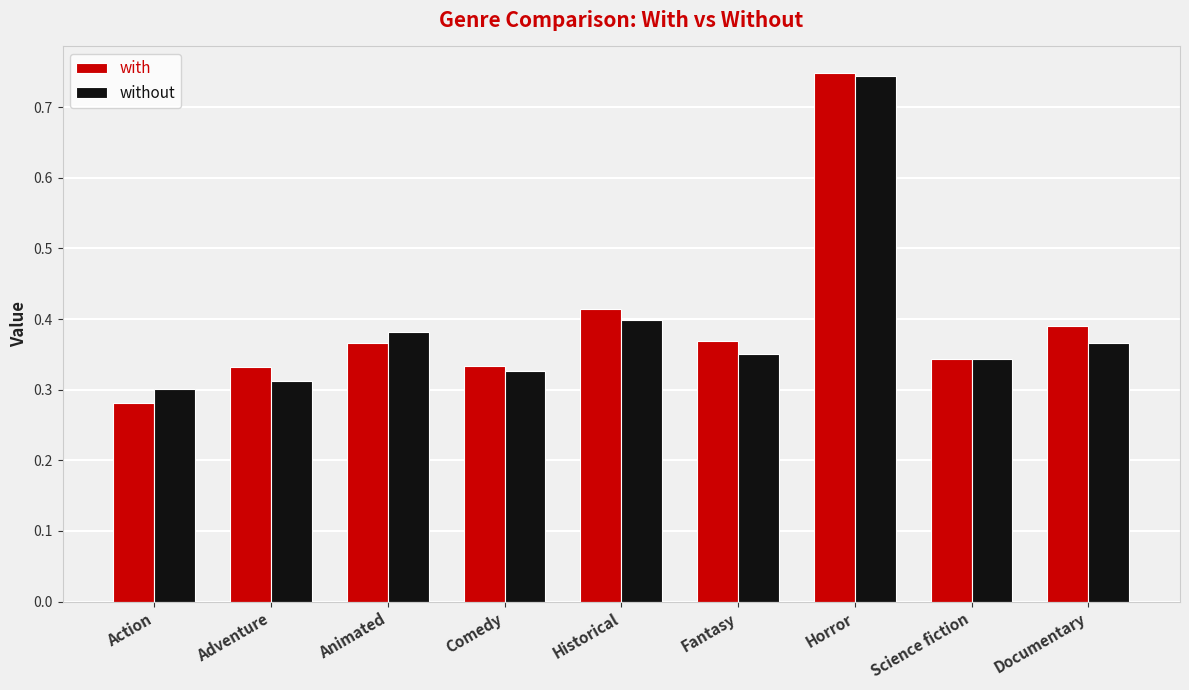

Is it true that without equals 0.5 at Science fiction?

False